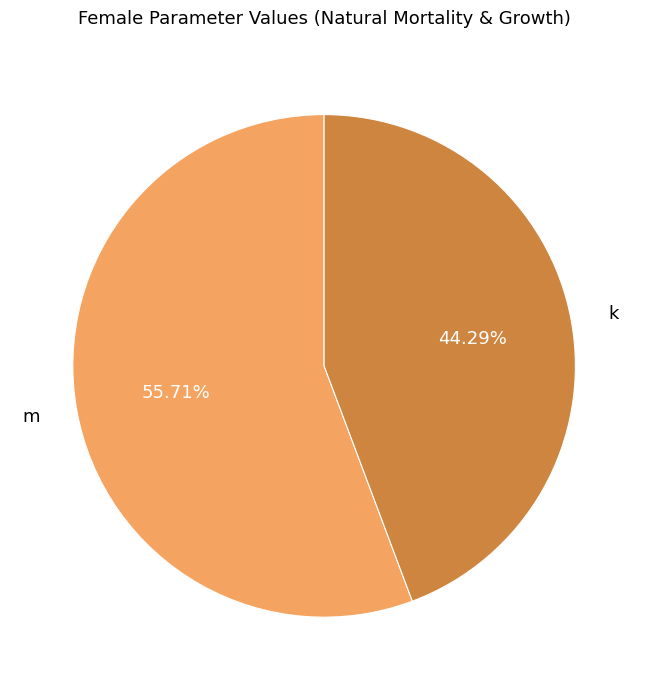

Which category has the biggest portion of the pie?

m